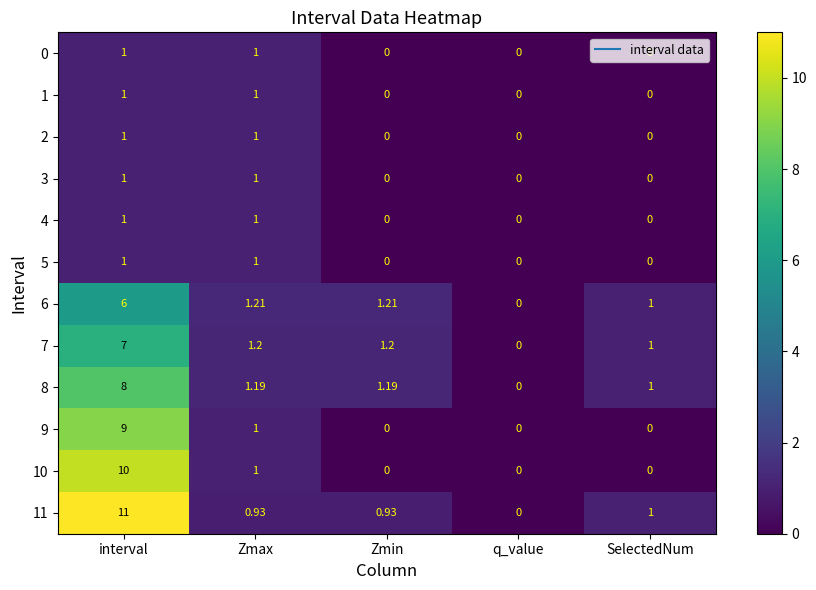

What is the total value across all series at interval?

57.0